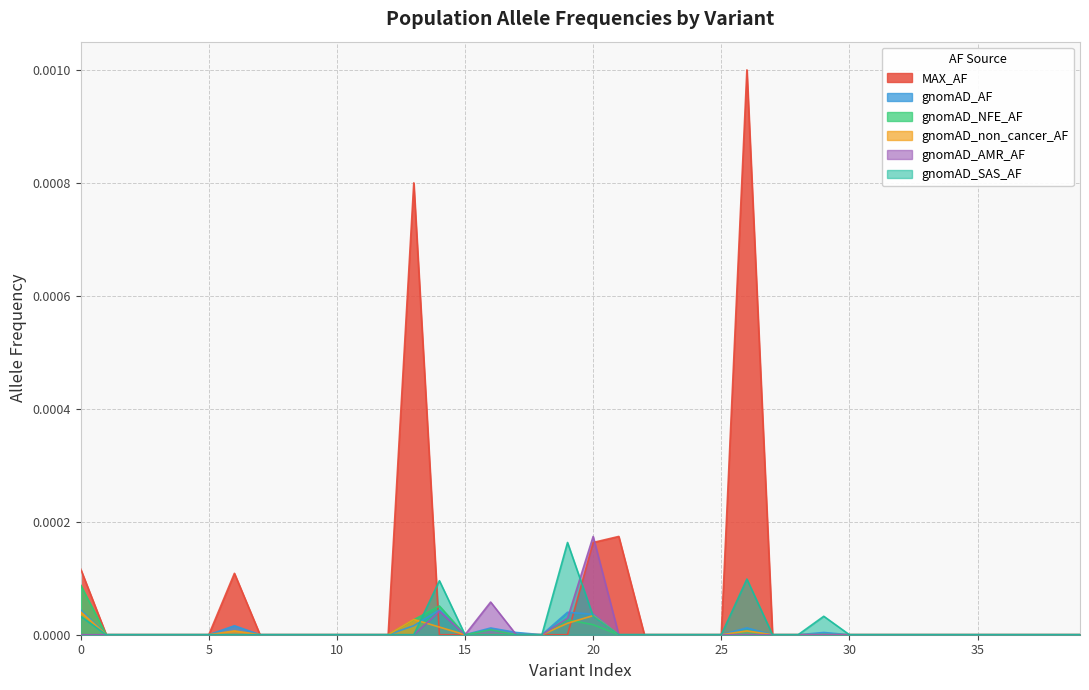

In MAX_AF, how many points are higher than both neighbors (excluding endpoints)?

4